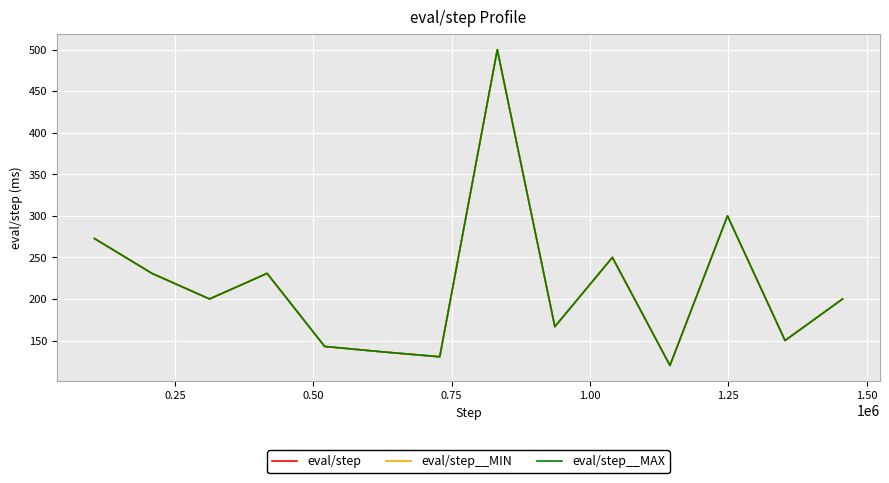

True or false: eval/step and eval/step__MAX cross at least once.

False